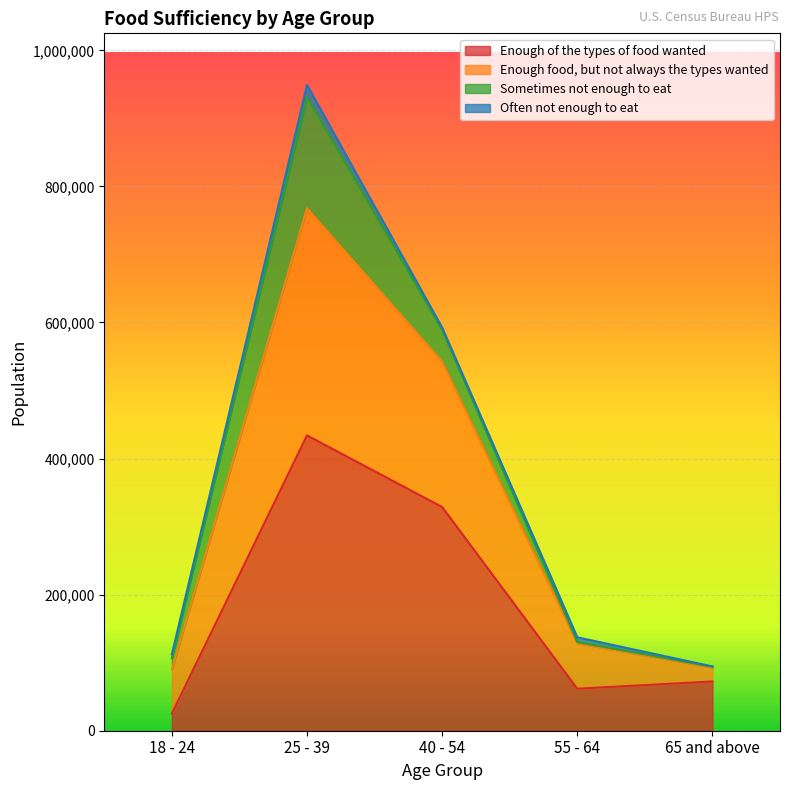

True or false: Enough food, but not always the types wanted has more than 0 interior local peaks.

True